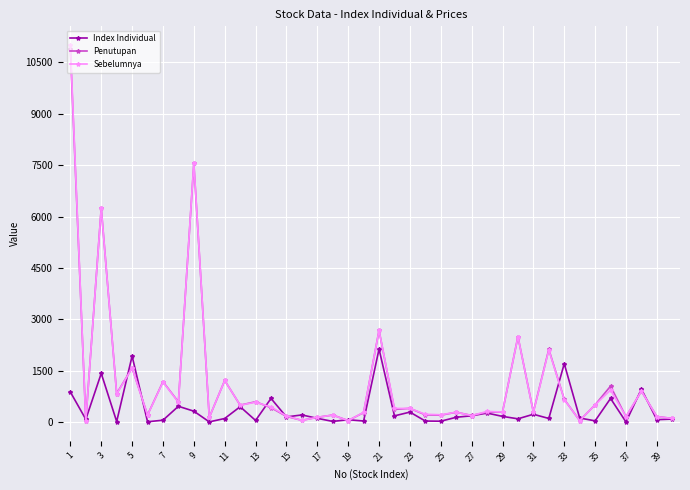

At how many categories does at least one series exceed 4973?

3